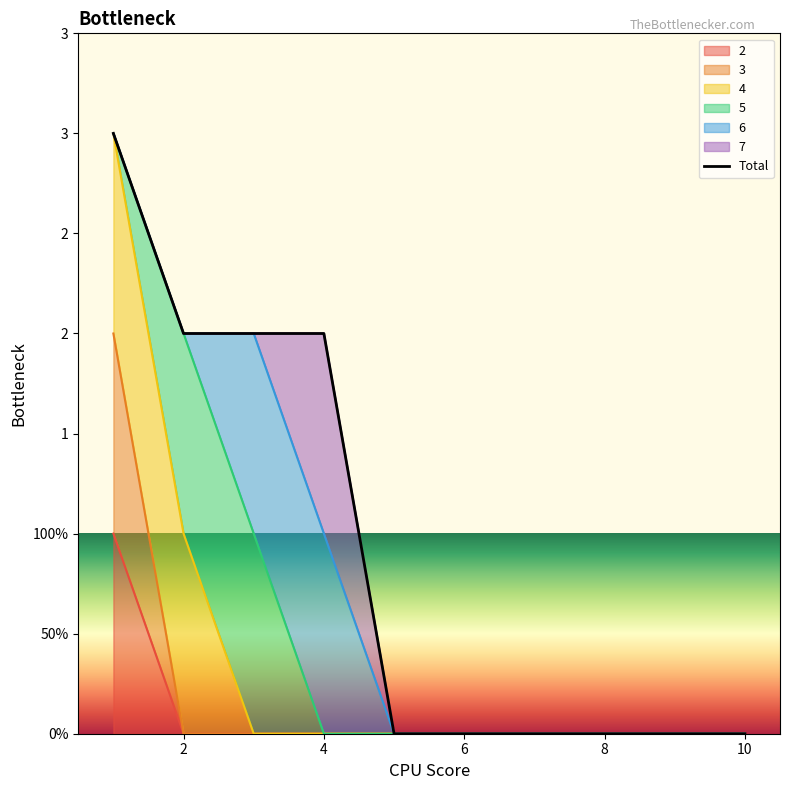

Is it true that the value at 10 is -2?

False